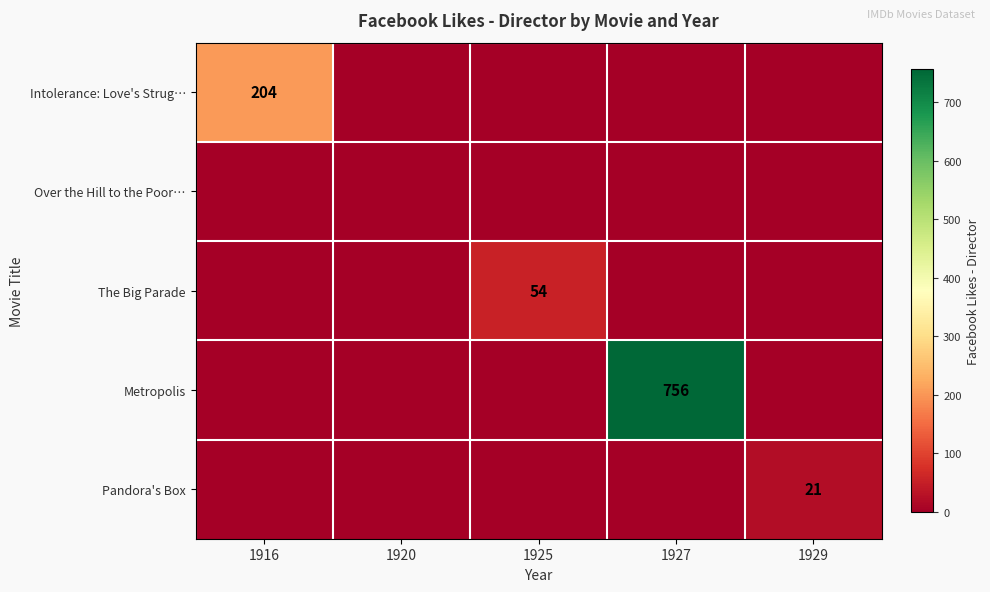

Is it true that Intolerance: Love's Strug… equals 204 at 1916?

True